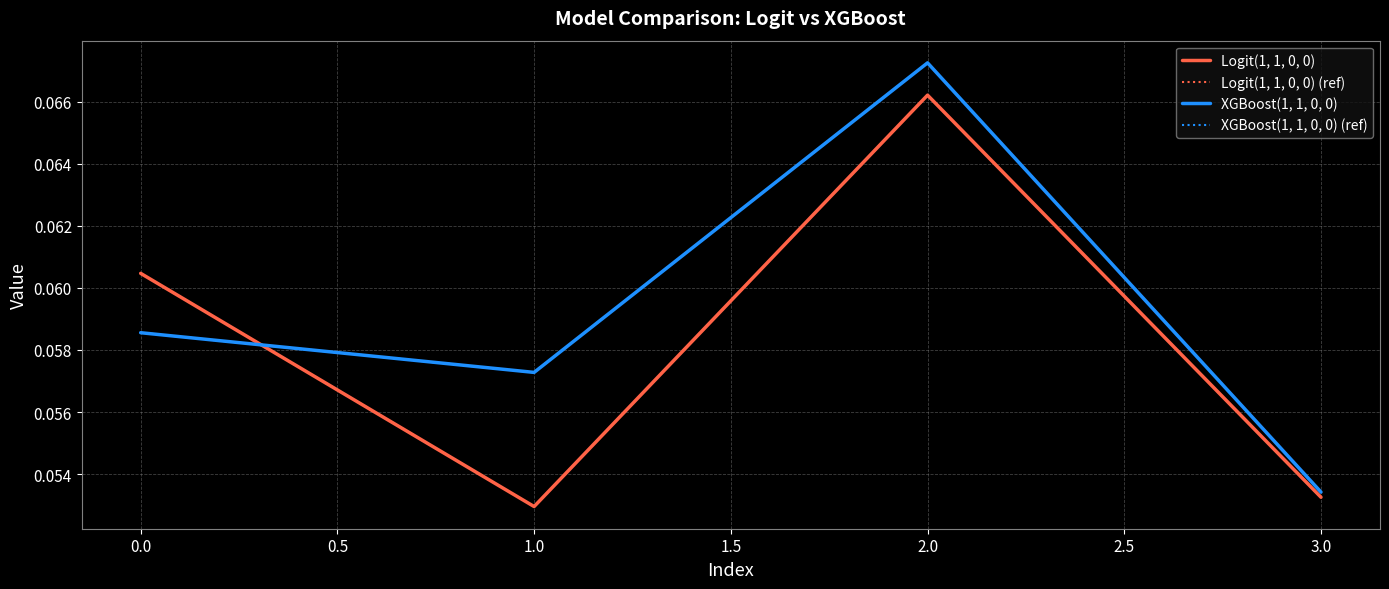

True or false: XGBoost(1, 1, 0, 0) (ref) and Logit(1, 1, 0, 0) intersect in this chart.

True